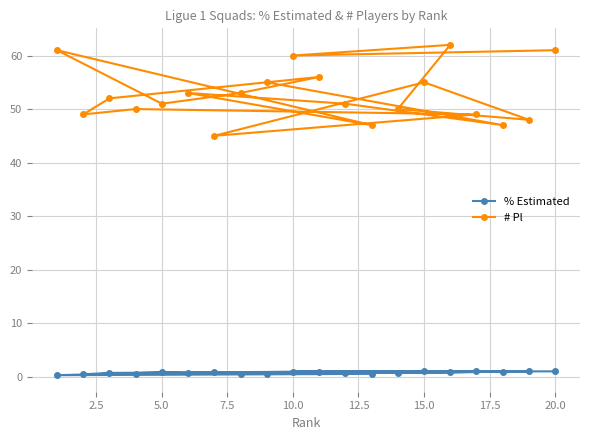

At how many categories does at least one series exceed 37?

20